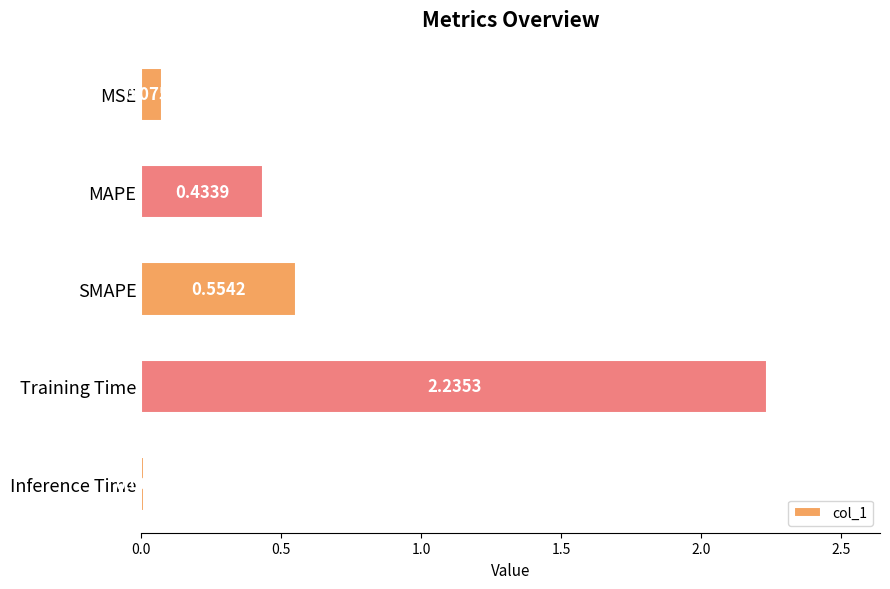

At which label is the value closest to 1?

SMAPE